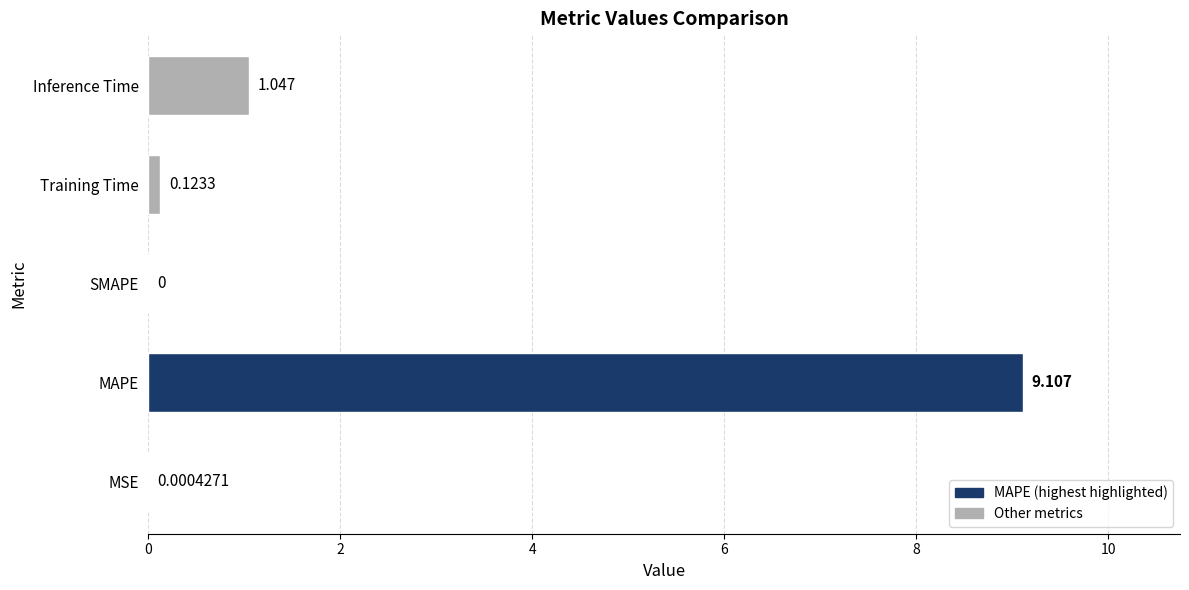

Between Training Time and SMAPE, which is larger?

Training Time